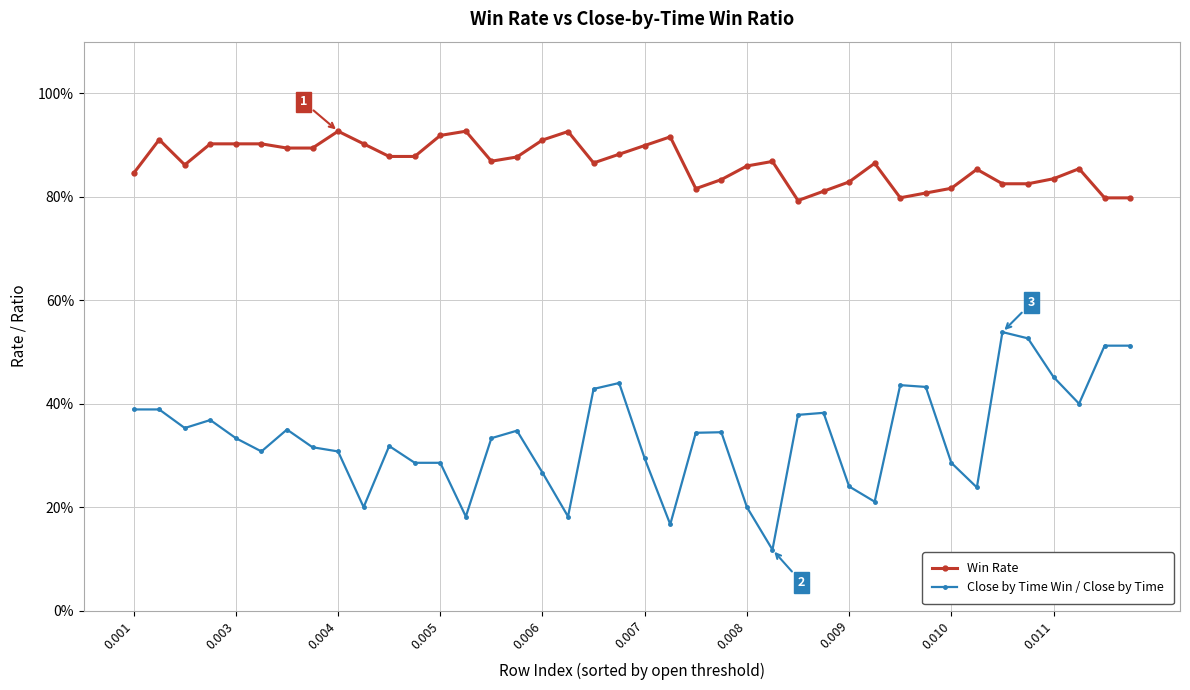

Does the chart have visible grid lines?

Yes